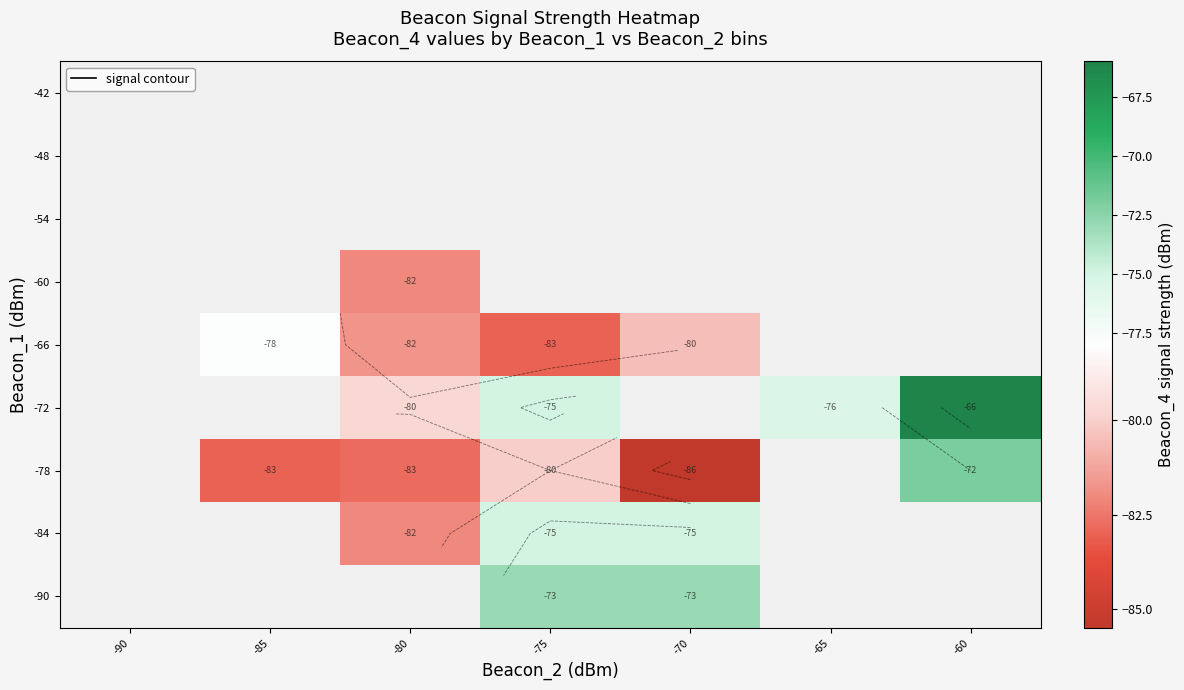

How many negative values does the -66 series have?

4